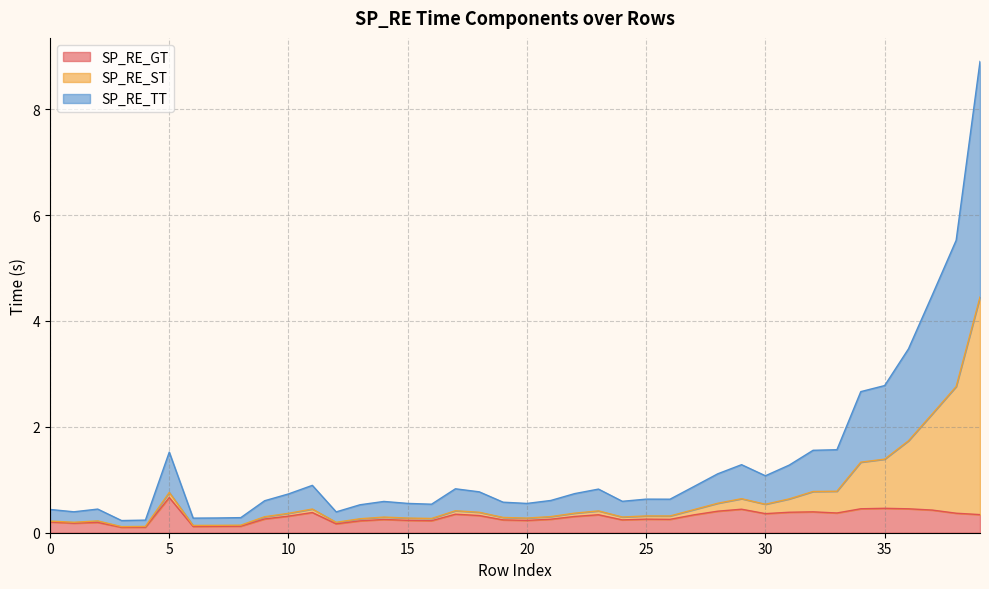

Which category has the highest value in the SP_RE_GT series?

5